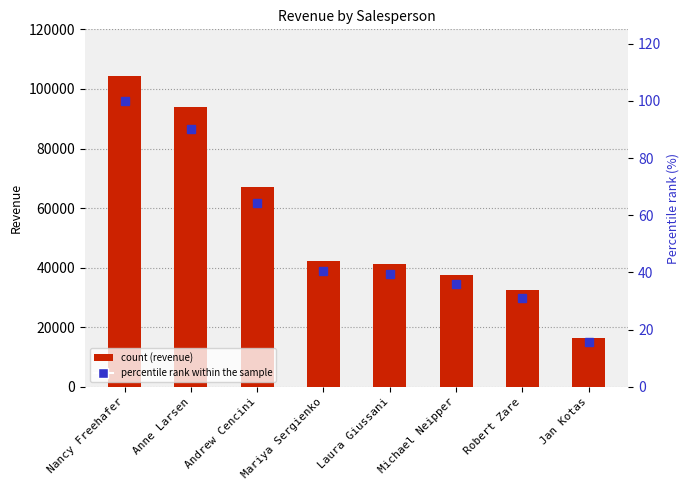

Rank the series by their maximum value, from highest to lowest.

Sum of Revenue, Percentile rank within the sample